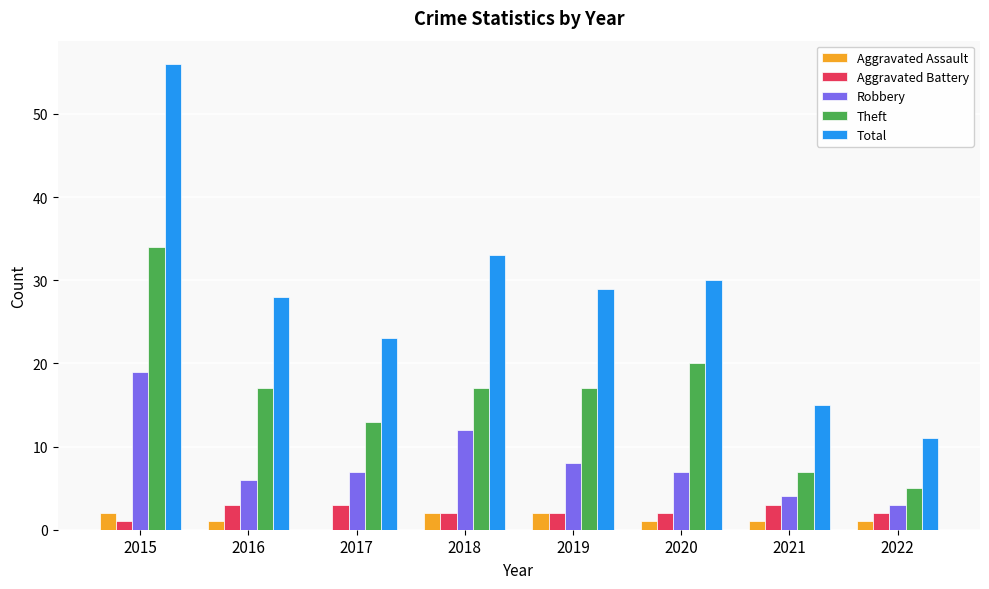

What are all the series names shown in the legend?

Aggravated Assault, Aggravated Battery, Robbery, Theft, Total